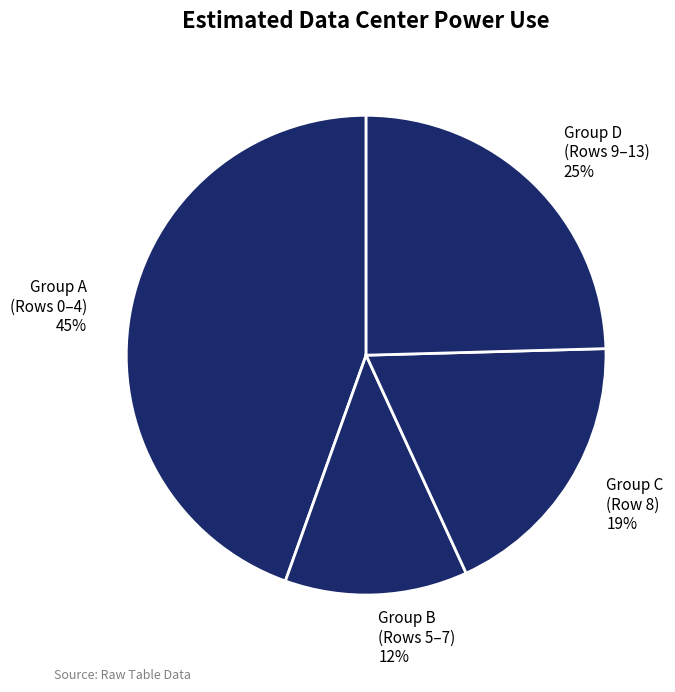

Rank the categories by value from highest to lowest.

Group A (Rows 0–4), Group D (Rows 9–13), Group C (Row 8), Group B (Rows 5–7)